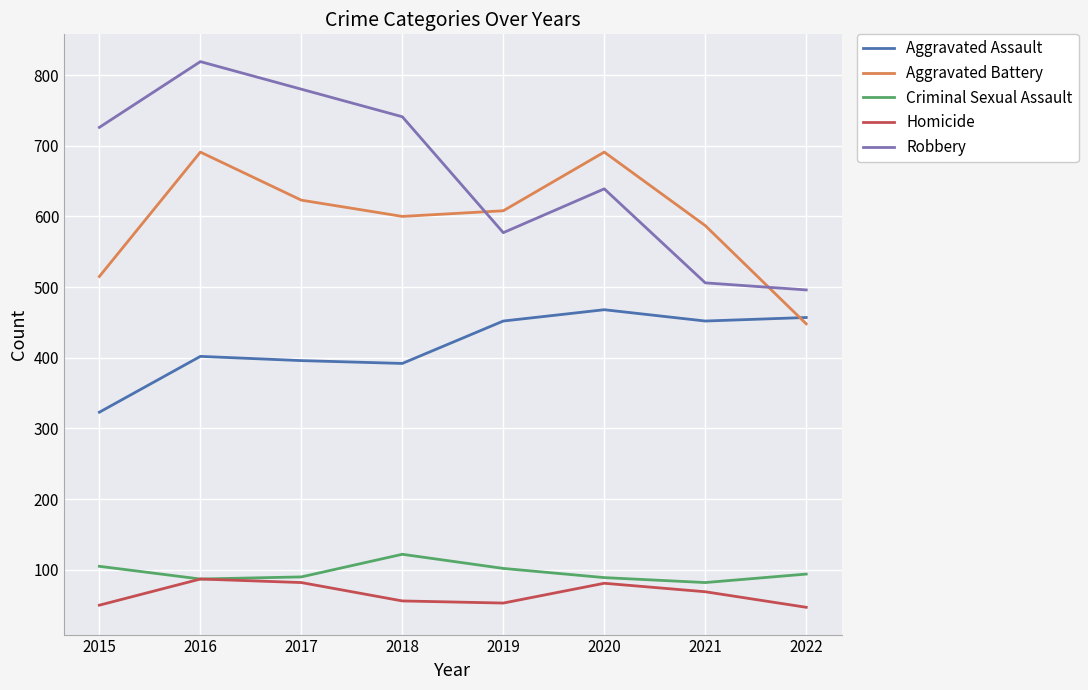

What are all the series names shown in the legend?

Aggravated Assault, Aggravated Battery, Criminal Sexual Assault, Homicide, Robbery